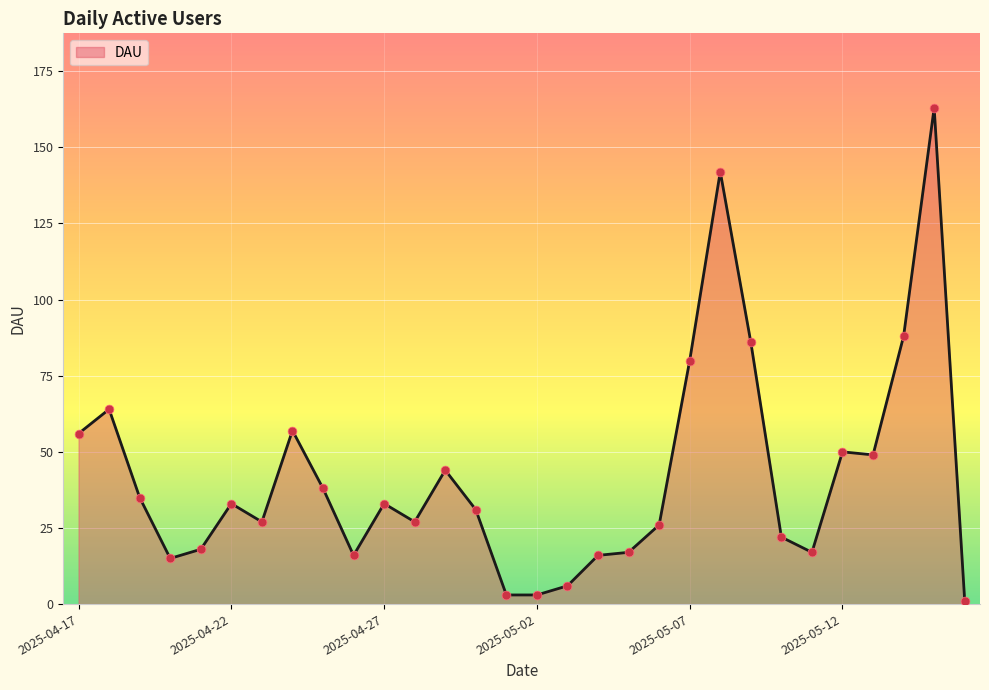

What is the difference between the maximum and minimum values?

162